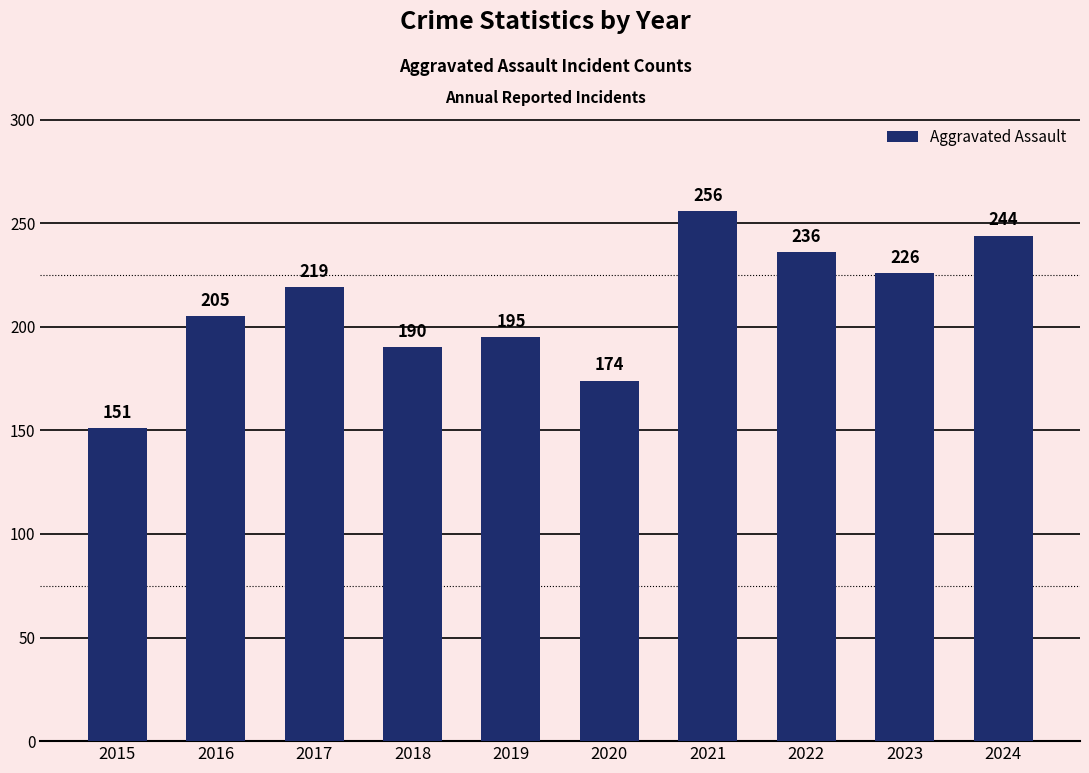

Reading left to right, list all the values displayed in this chart.

2015=151	2016=205	2017=219	2018=190	2019=195	2020=174	2021=256	2022=236	2023=226	2024=244